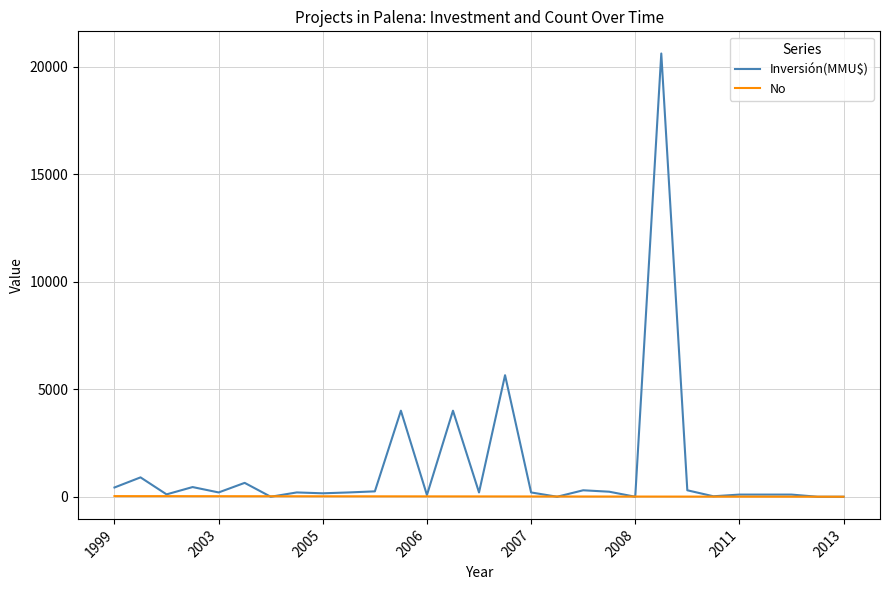

List the series in order of their overall mean, lowest first.

No, Inversión(MMU$)